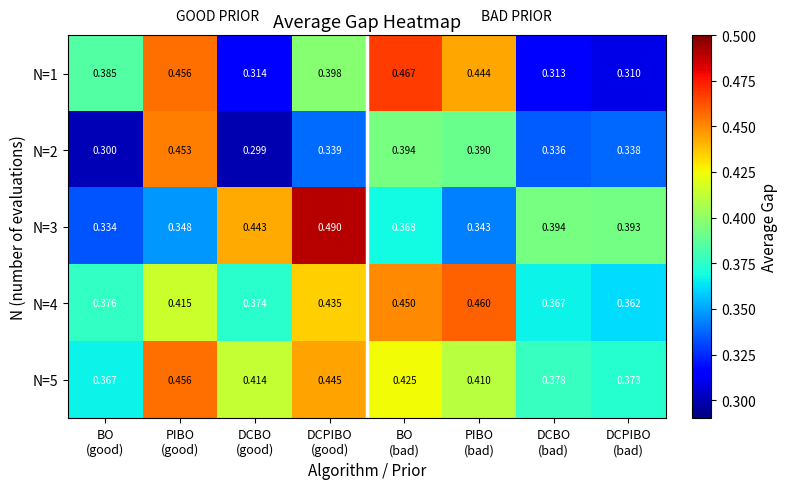

Count the number of data series in this chart.

5